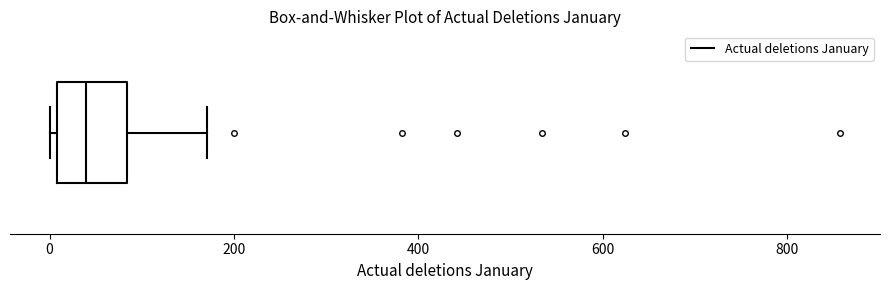

Read this box plot against the x-axis: the position of the median line, the range covered by the box, and the ends of both whiskers. The values are not printed on the chart, so give them approximately, as read against the axis.

median 40, box 0 to 80, whiskers 0 (just left of the box's left edge) to 180